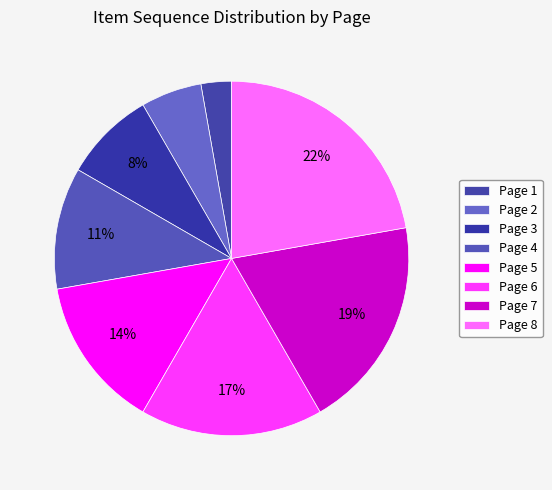

To the nearest percent, what is the average slice percentage?

12%